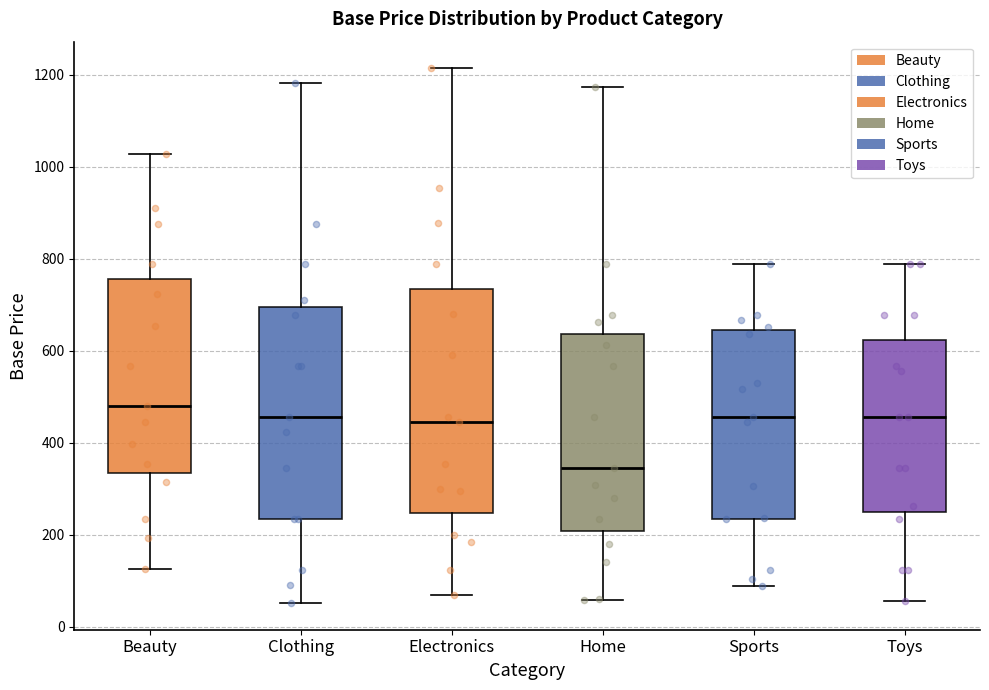

Which box is the tallest, from its lower edge to its upper edge?

Electronics